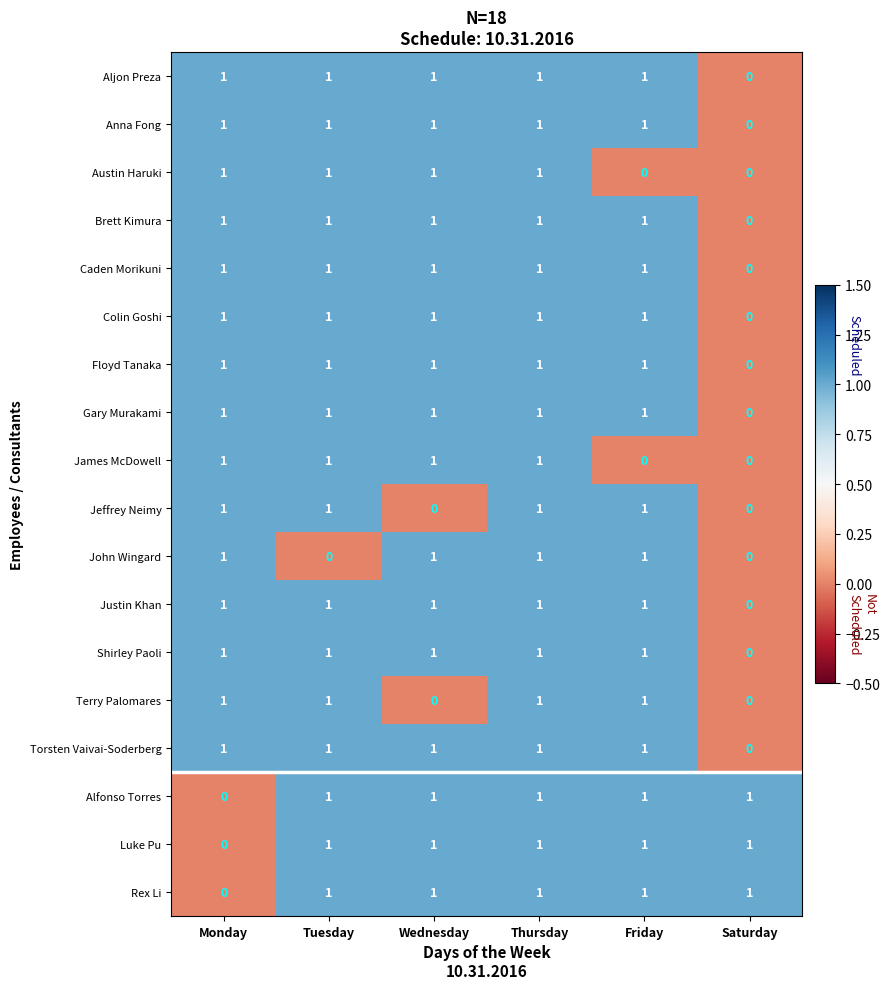

Which category has the lowest value in the Justin Khan series?

Saturday